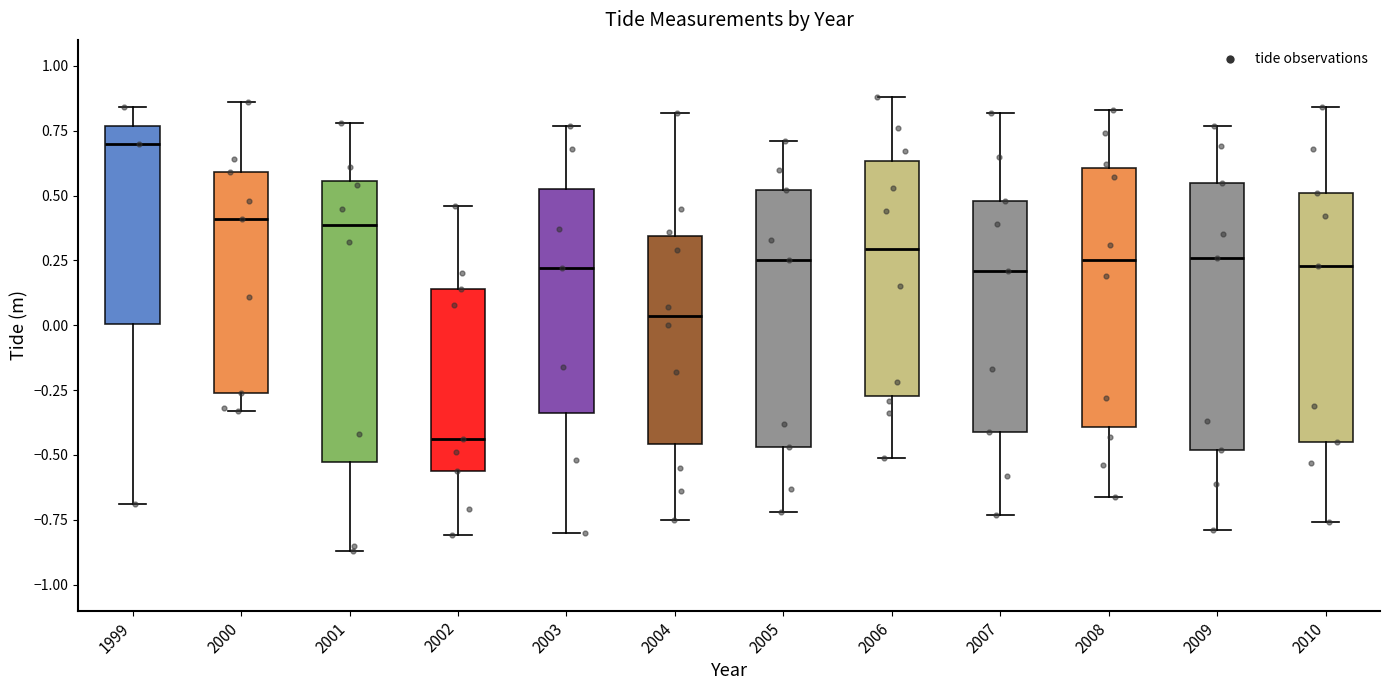

Comparing the boxes themselves (not the whiskers), which one is the tallest?

2001